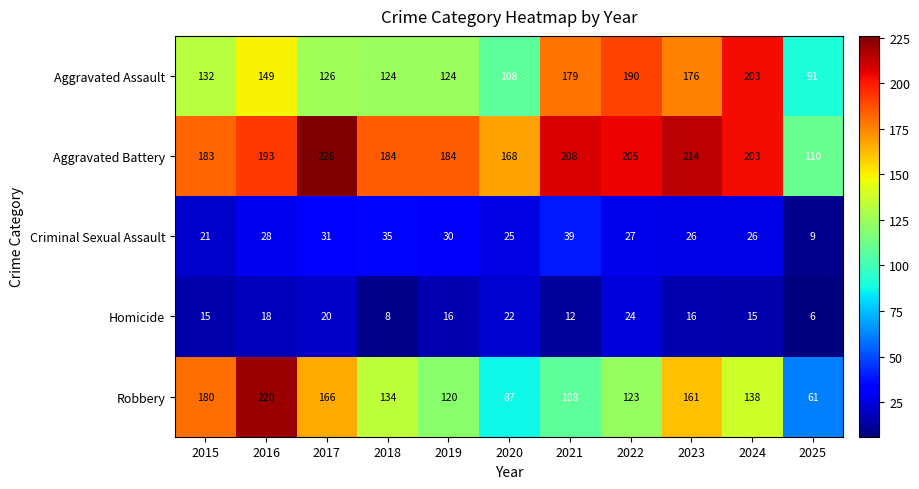

At which label is Aggravated Battery closest to 168?

2020